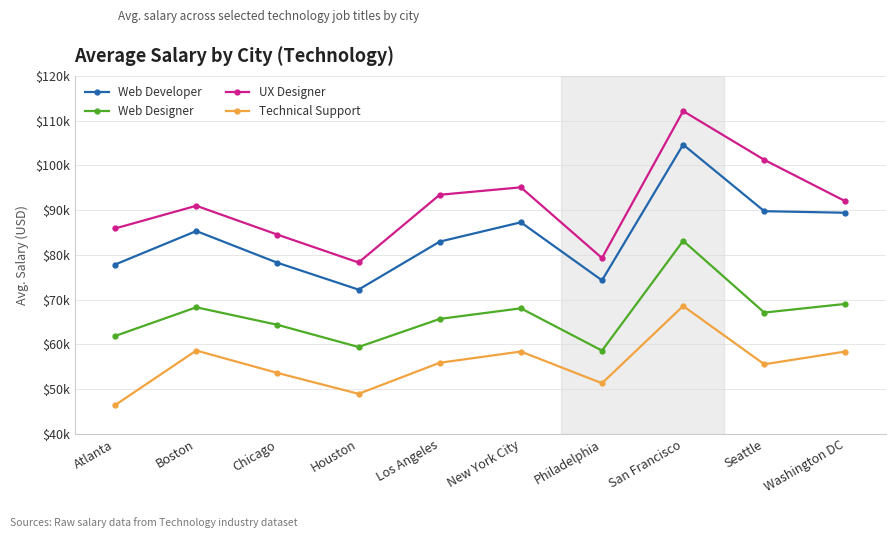

Rank the series by their average value, from highest to lowest.

UX Designer, Web Developer, Web Designer, Technical Support